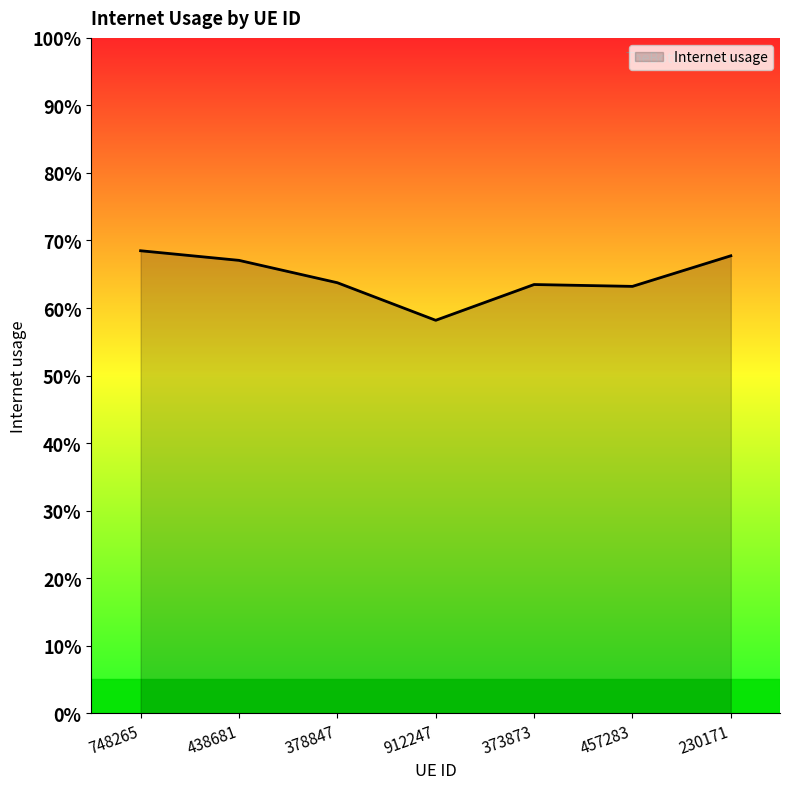

Is this an area chart (filled region under the line)?

Yes